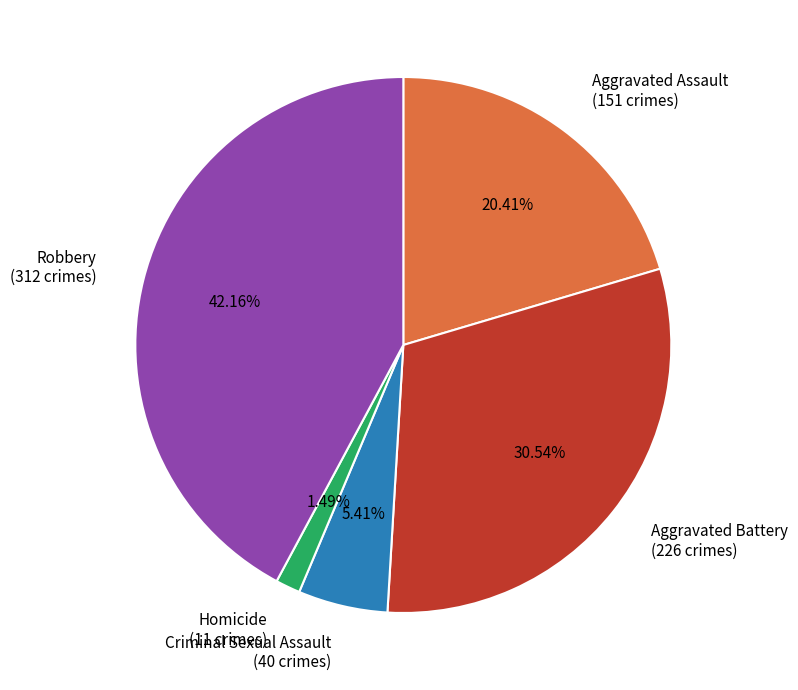

To the nearest percent, what is the combined percentage of Homicide and Criminal Sexual Assault?

7%